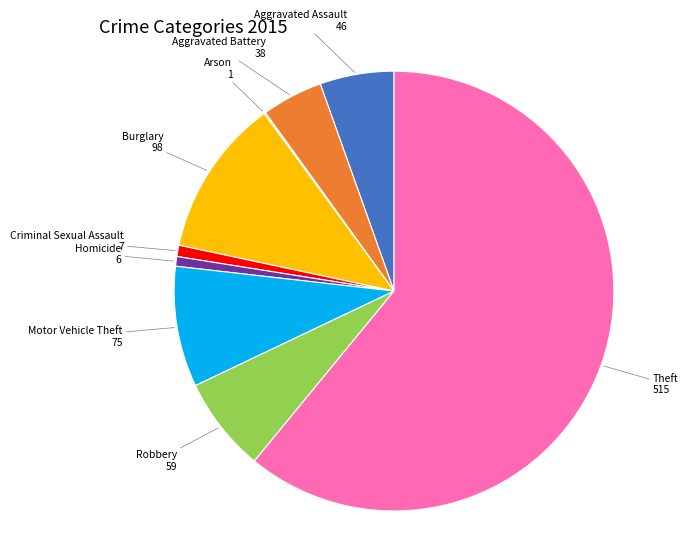

Is it true that Homicide is 1% of the pie?

True